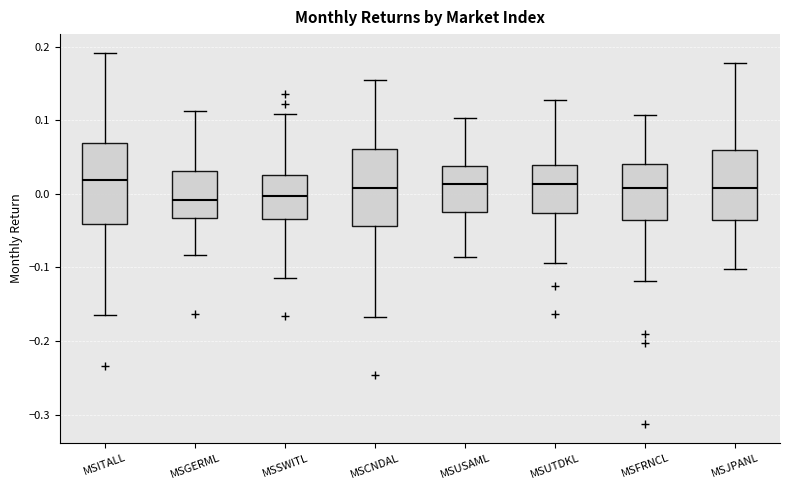

Where does the upper whisker of the box for MSGERML end on the y-axis? The values are not printed on the chart, so give them approximately, as read against the axis.

0.11